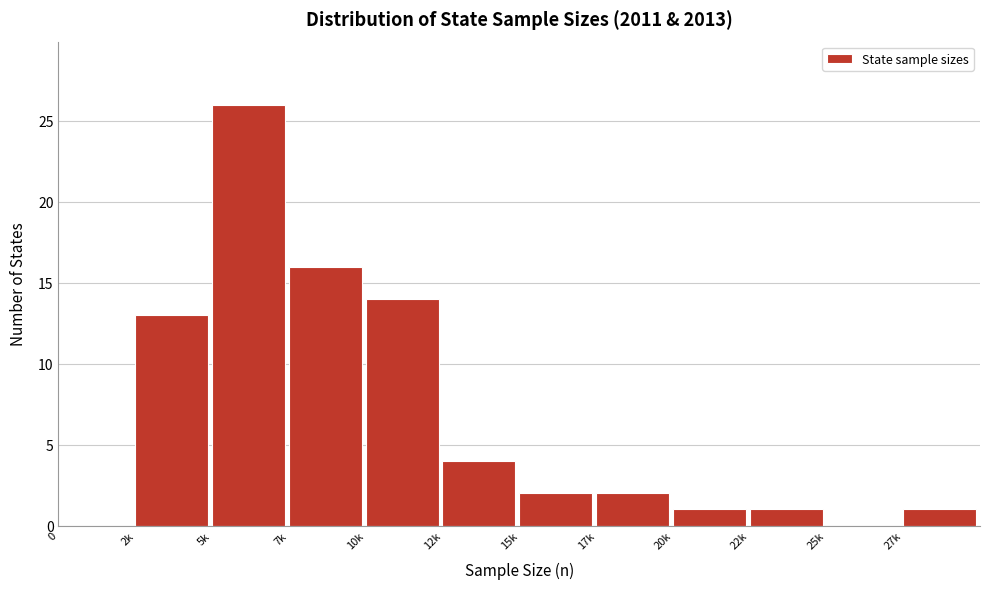

Reading right to left, what are all the values shown in this chart?

27k=1	25k=0	22k=1	20k=1	17k=2	15k=2	12k=4	10k=14	7k=16	5k=26	2k=13	0=0